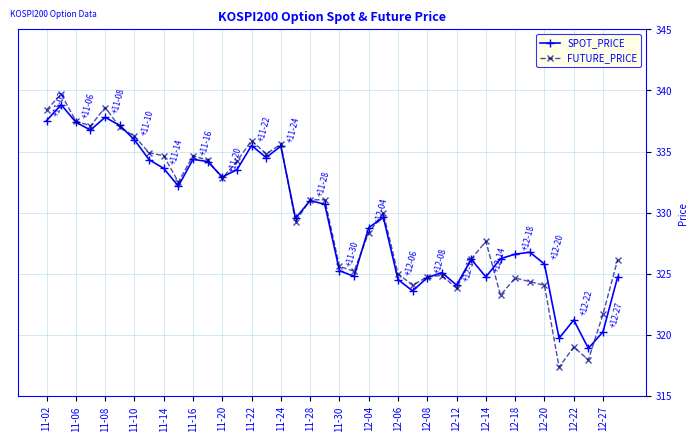

True or false: FUTURE_PRICE and SPOT_PRICE intersect in this chart.

True